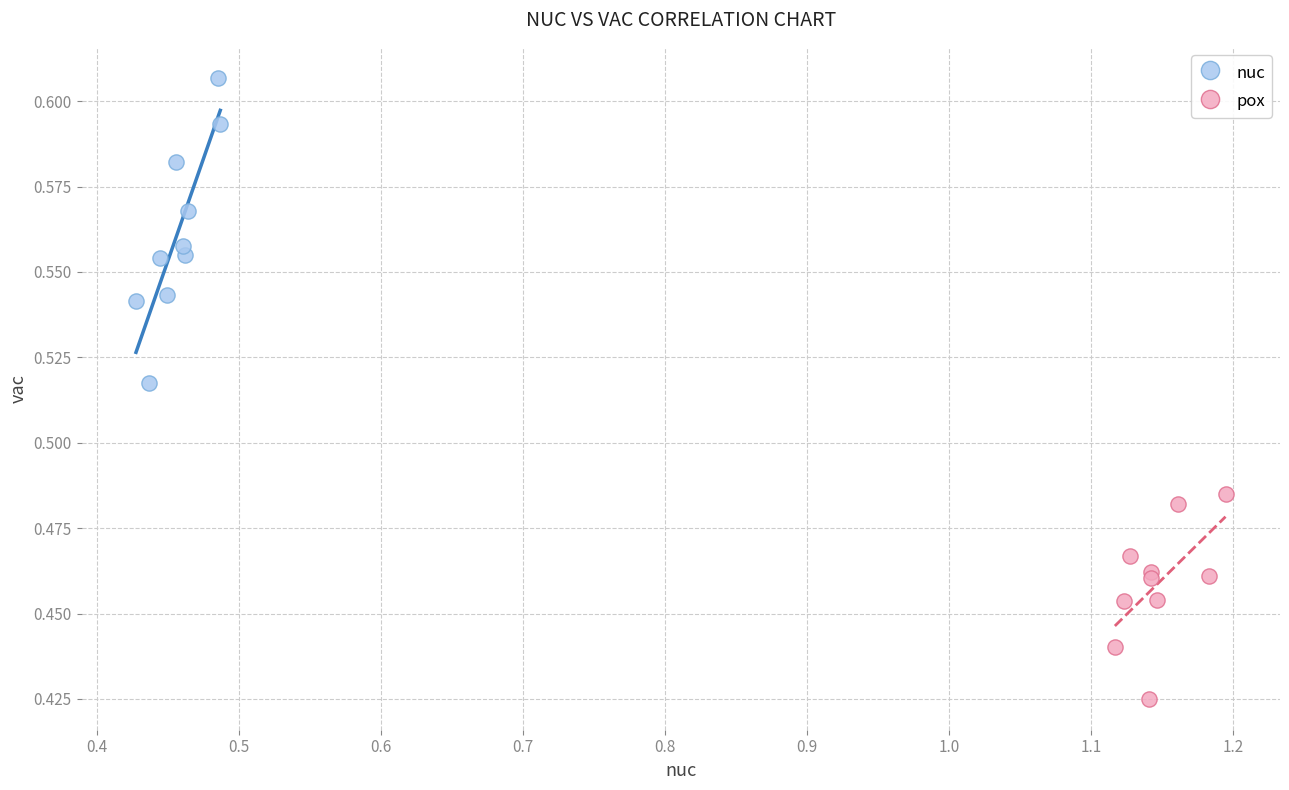

Which series reaches the maximum Y coordinate?

nuc